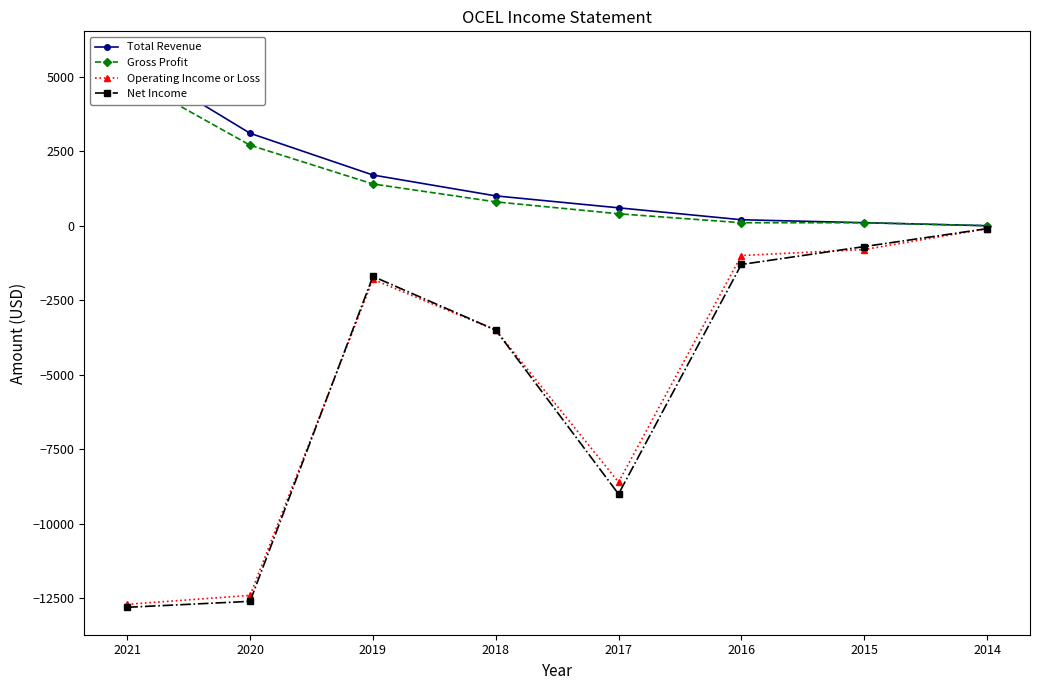

What is the minimum value shown in the chart?

-12800